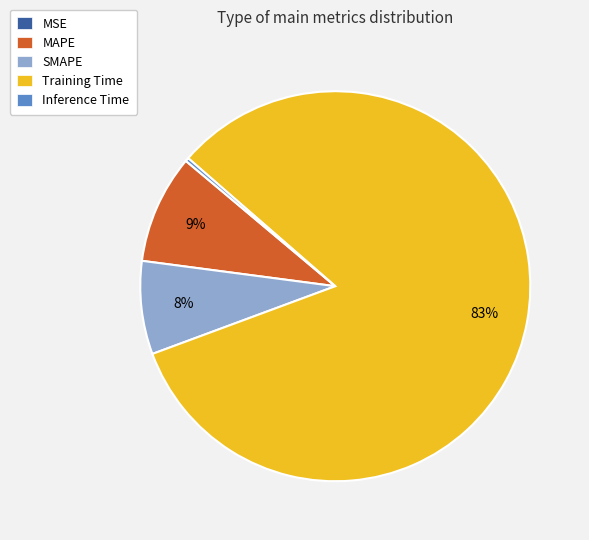

To the nearest percent, what portion does MAPE represent?

9%